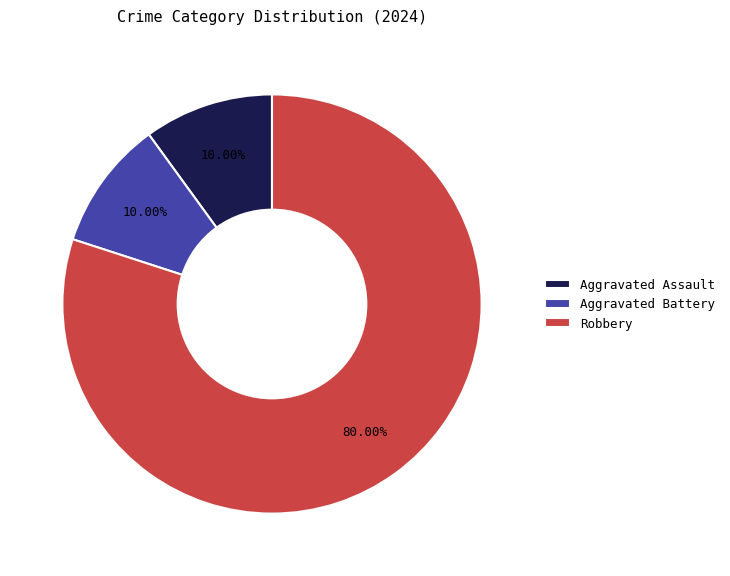

How many segments does this pie chart have?

3